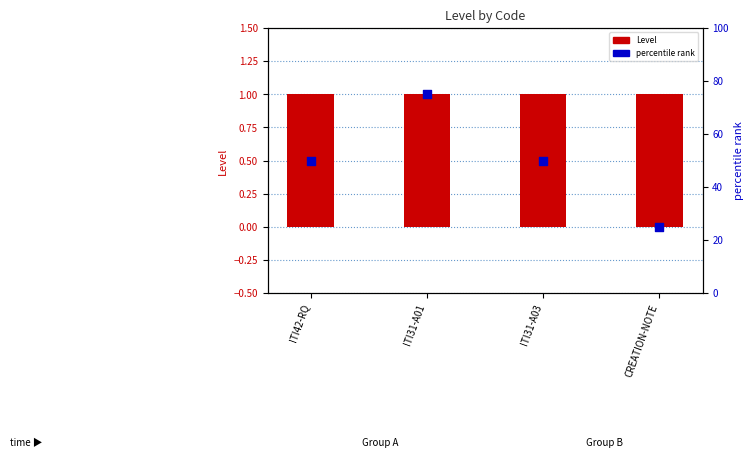

What are all the series names shown in the legend?

Level, percentile rank